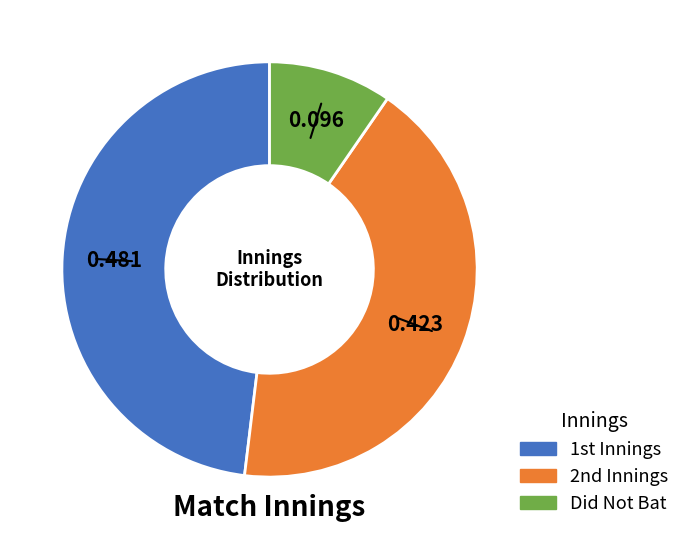

How many slices are in this pie chart?

3